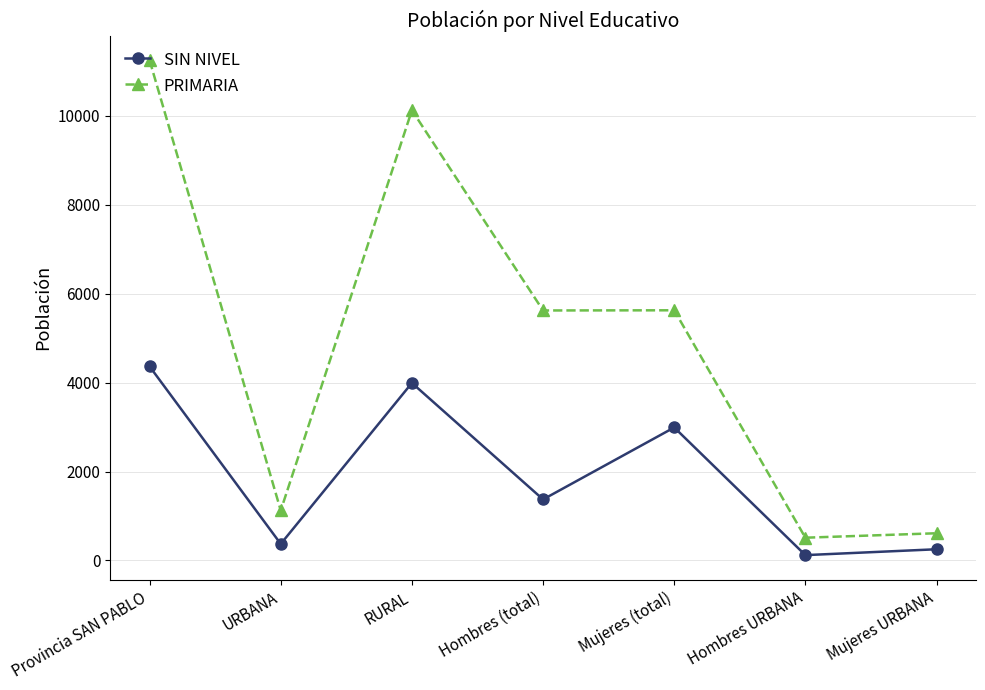

At which label does SIN NIVEL reach its peak?

Provincia SAN PABLO